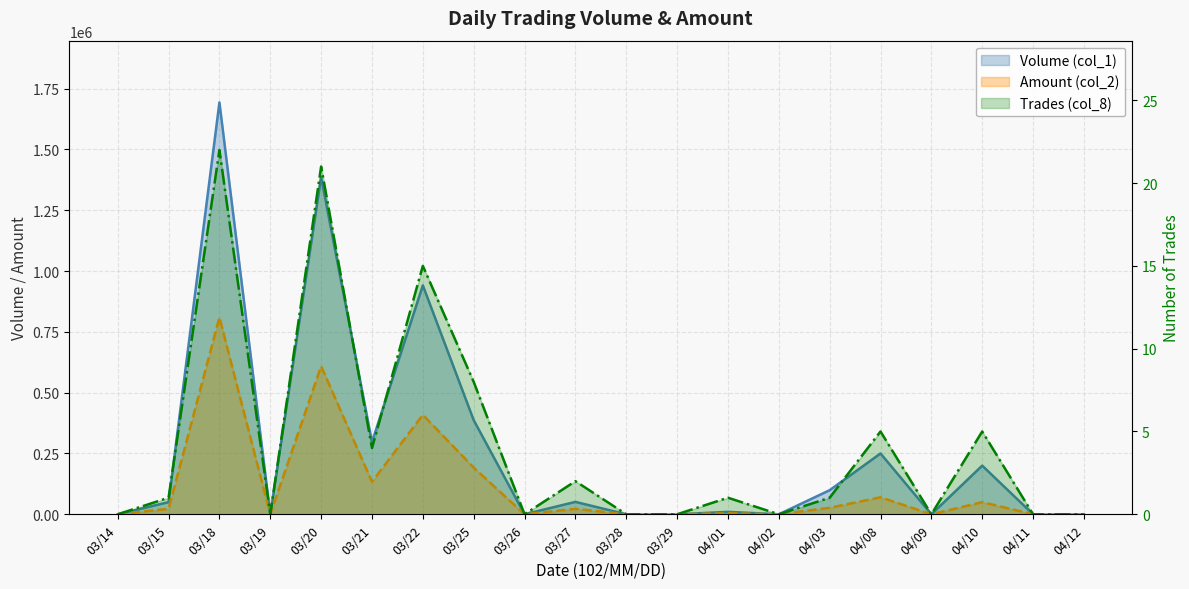

Does the chart display data point markers on the line(s)?

No